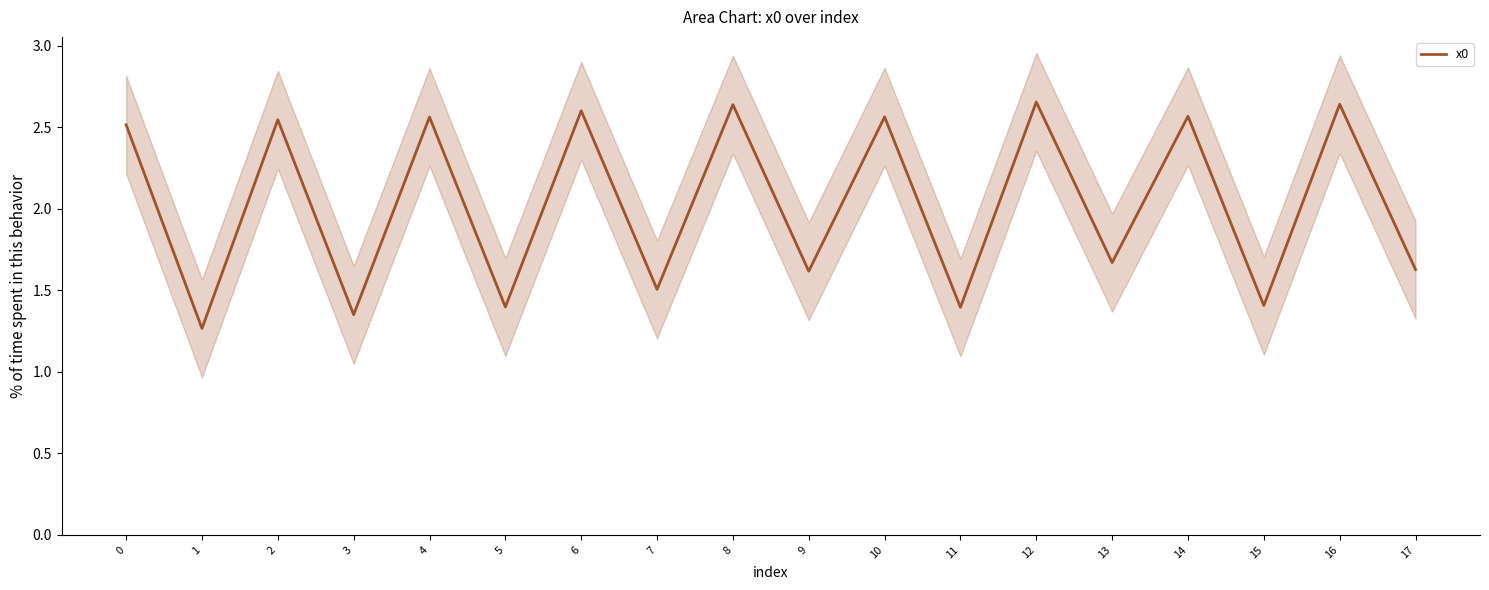

True or false: there are more than 0 points higher than both neighbors.

True